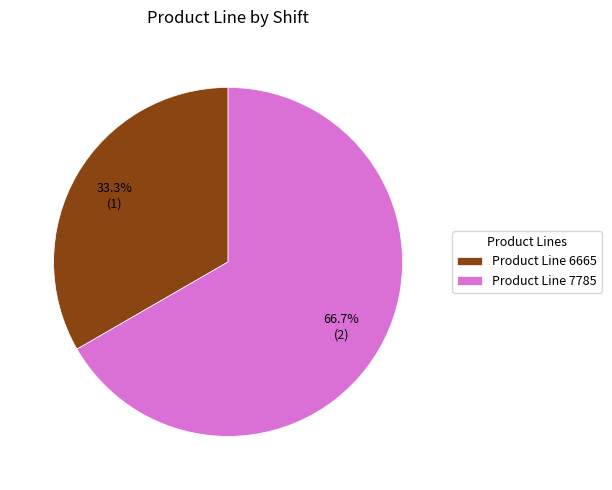

To the nearest percent, what is the difference between the largest and smallest slice percentages?

33%